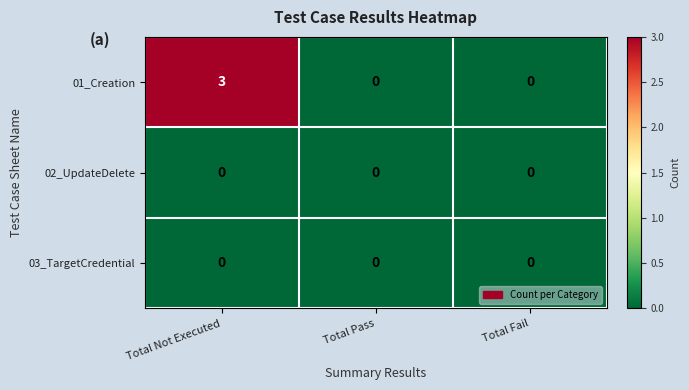

Reading left to right, transcribe all the data shown in this chart.

01_Creation: Total Not Executed=3	Total Pass=0	Total Fail=0
02_UpdateDelete: Total Not Executed=0	Total Pass=0	Total Fail=0
03_TargetCredential: Total Not Executed=0	Total Pass=0	Total Fail=0